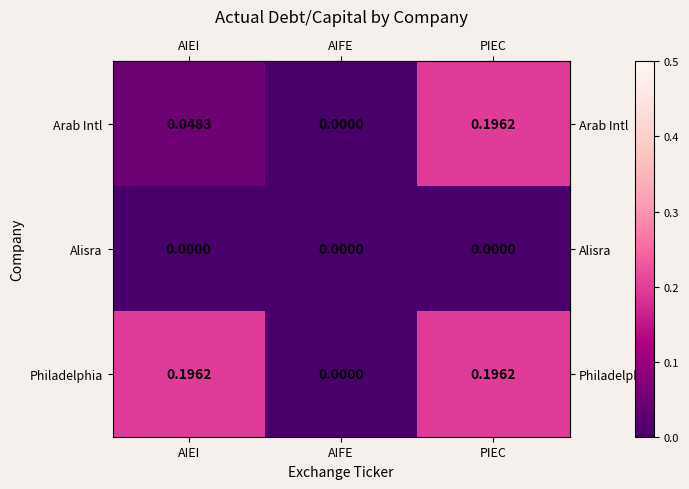

Which series changed the most between AIEI and PIEC?

Arab Intl